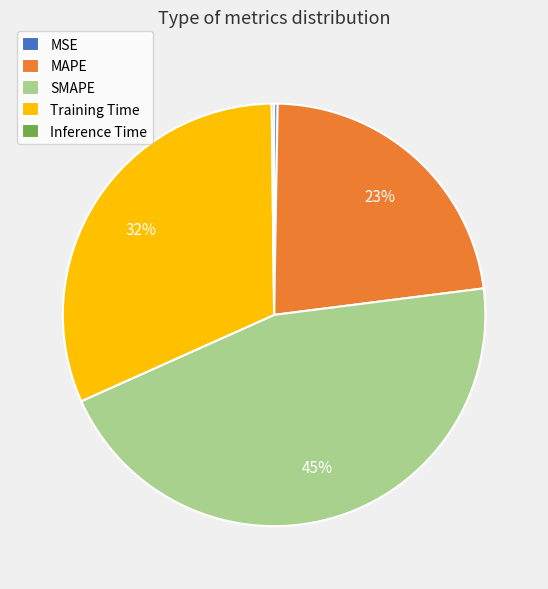

Does SMAPE account for over 50% of the chart?

No